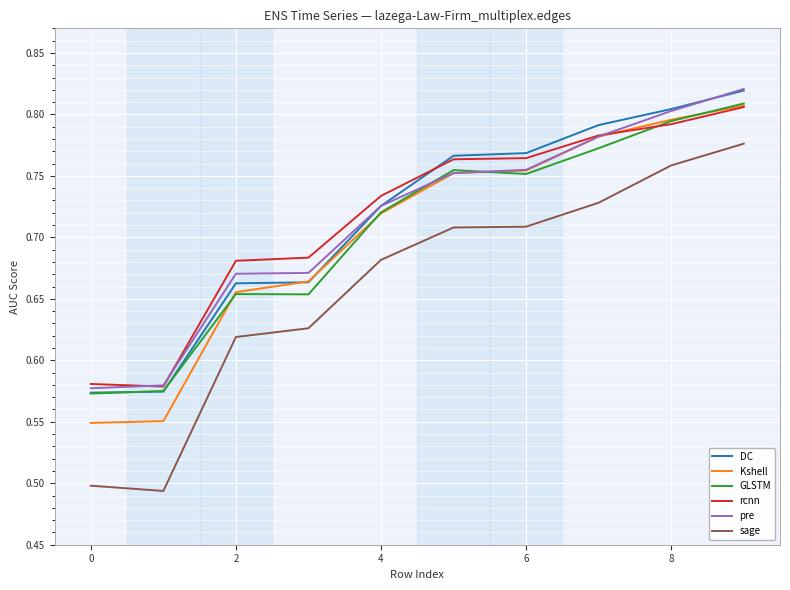

Which series ends up on top after the final intersection of DC and rcnn?

DC